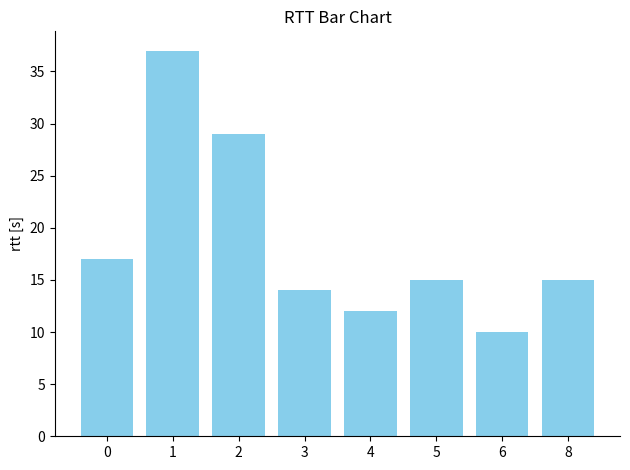

Reading left to right, extract all data points from this chart.

0=17	1=37	2=29	3=14	4=12	5=15	6=10	8=15